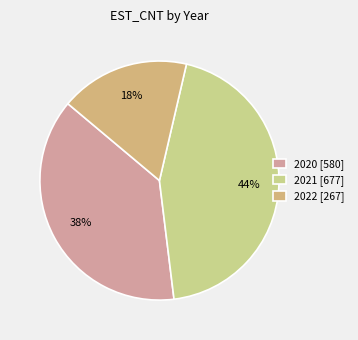

Count the number of slices in the pie.

3